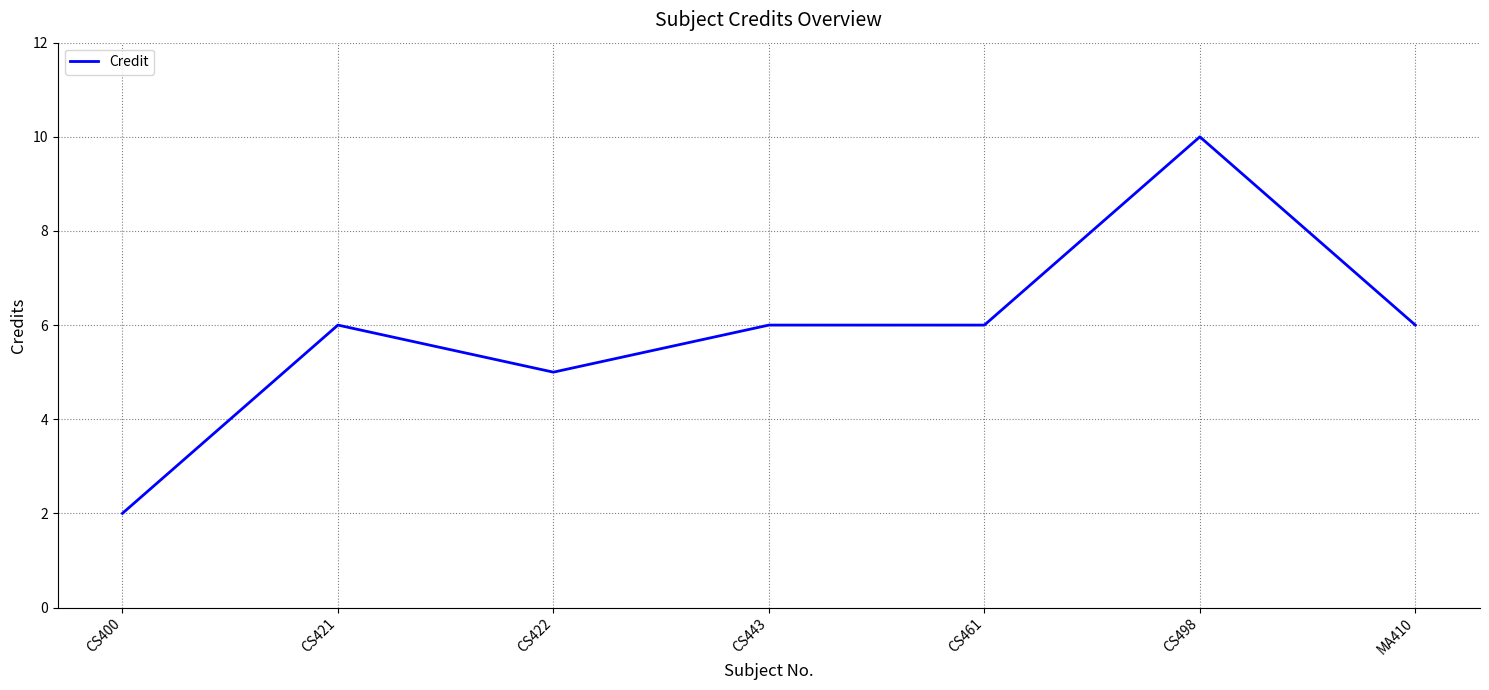

What is the average value?

6